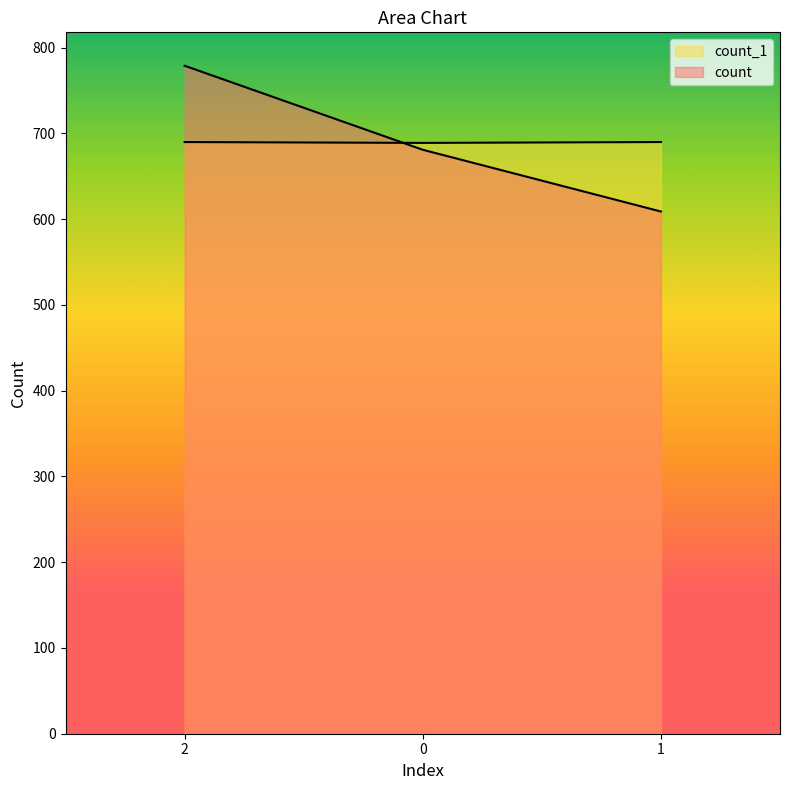

At how many categories does at least one series exceed 694?

1